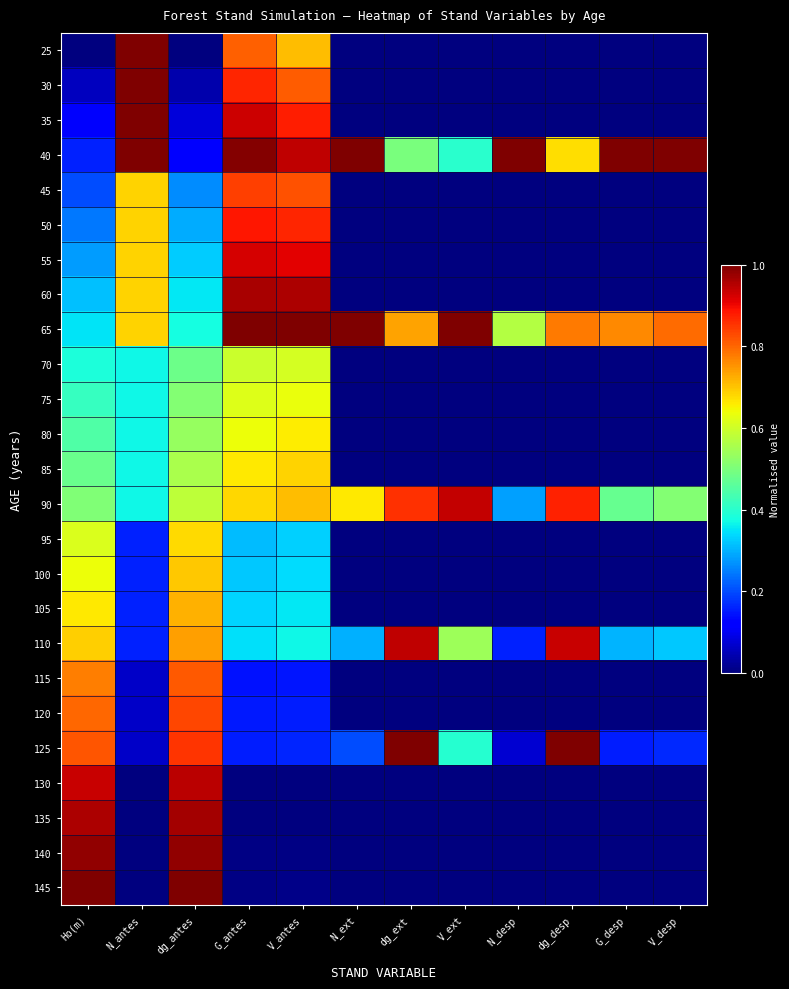

Count the number of categories in the chart.

12